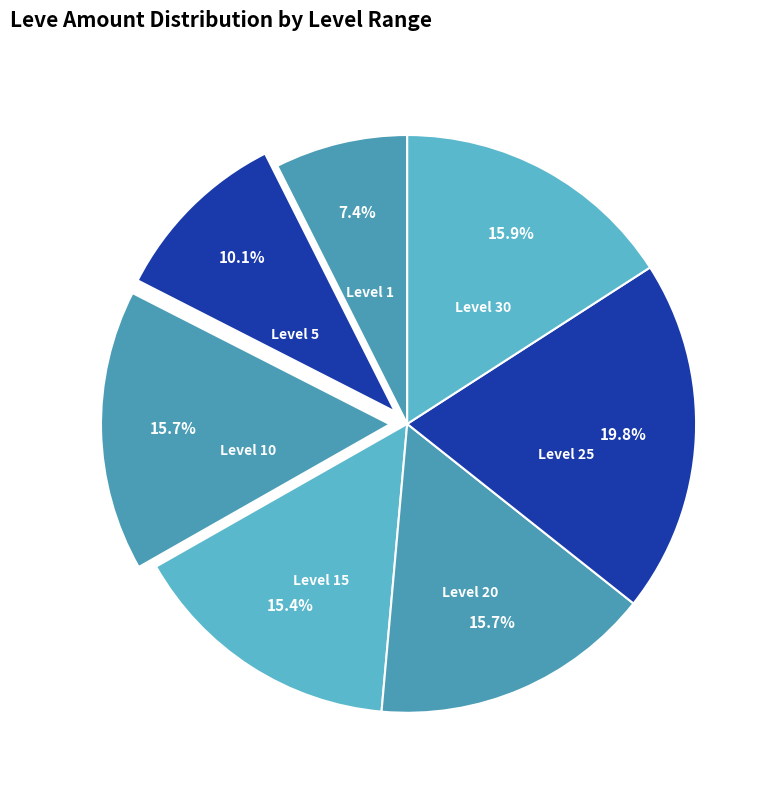

What is the smallest slice in the pie chart?

Level 1